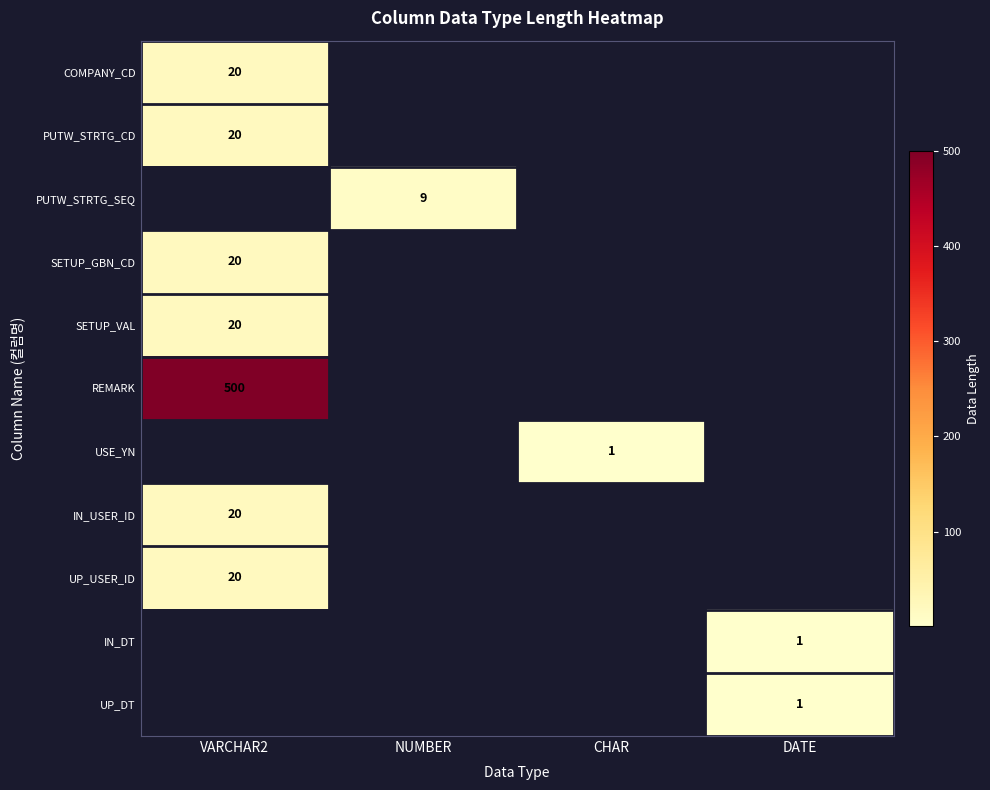

The SETUP_VAL series shows 20 at VARCHAR2. True or false?

True